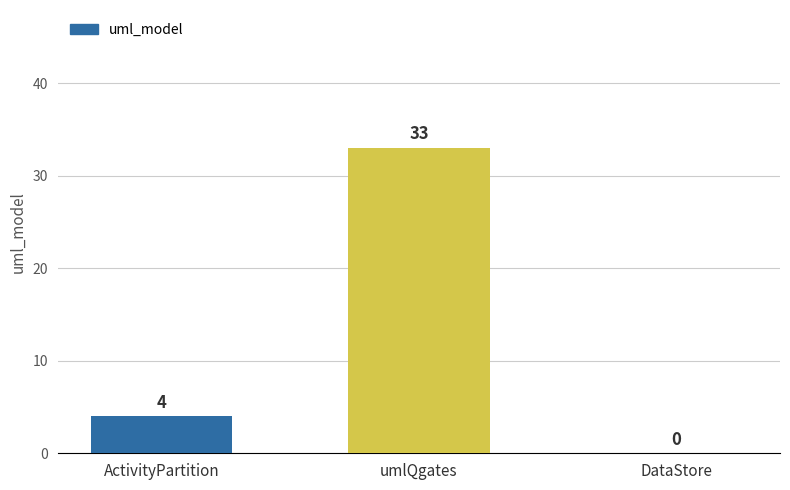

Count the number of data series in this chart.

1